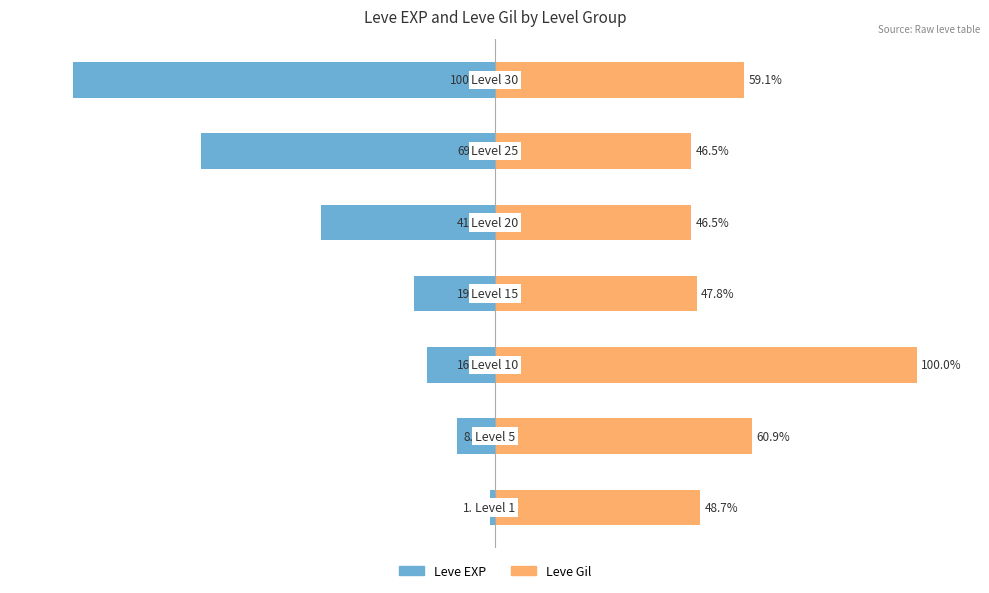

How many distinct data groups are displayed?

2